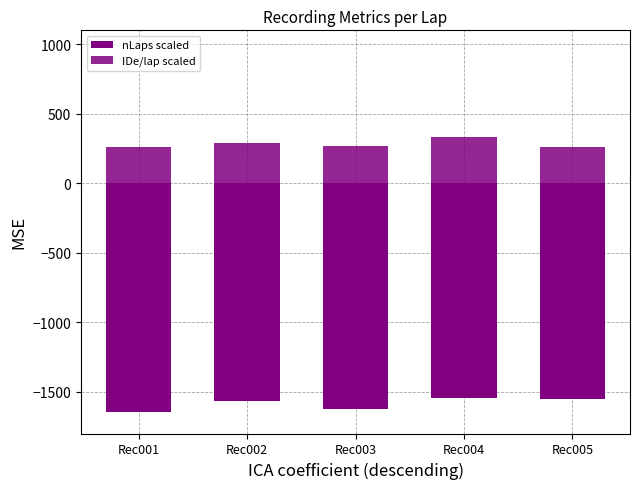

At Rec001, list the series in order from largest to smallest.

IDe/lap scaled, nLaps scaled